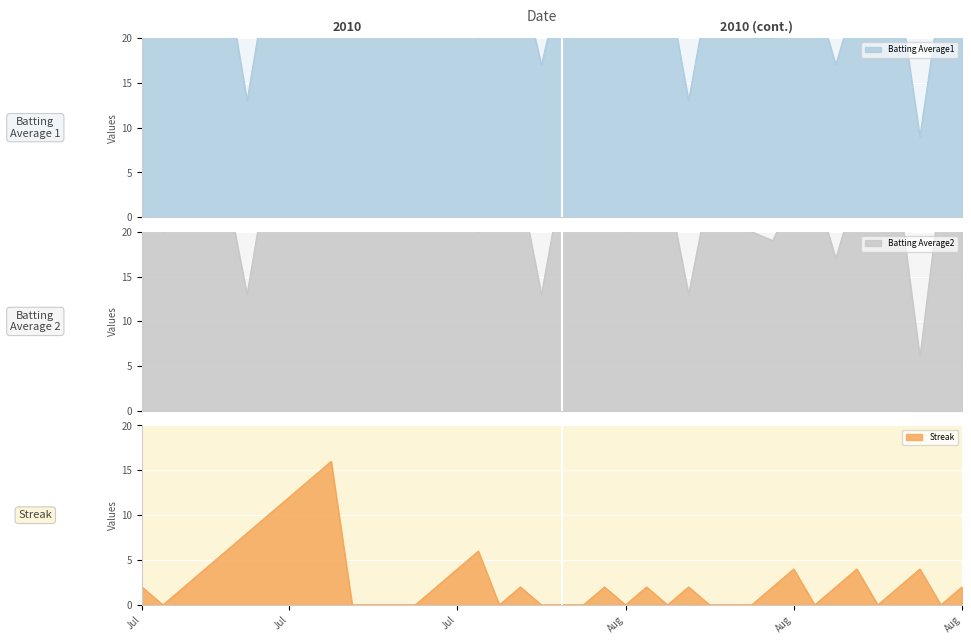

At which category is the sum across all series the highest?

Jul